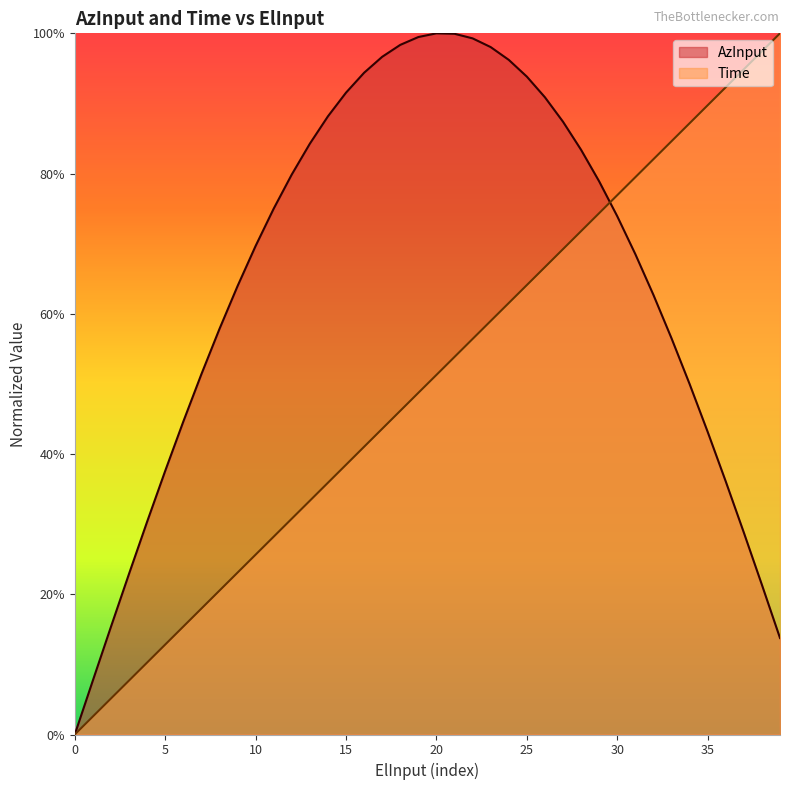

Between which two adjacent categories do Time and AzInput first intersect?

29 and 30